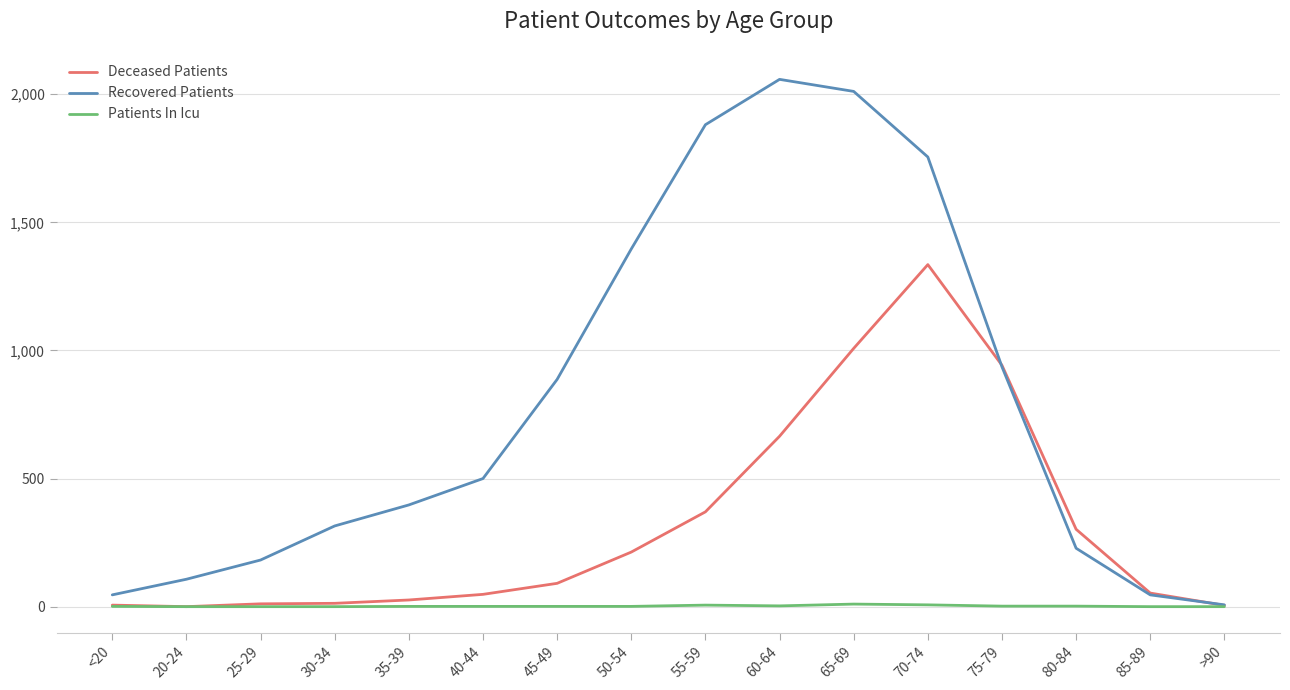

Is the value of Deceased Patients at 55-59 greater than the value of Recovered Patients at 50-54?

No